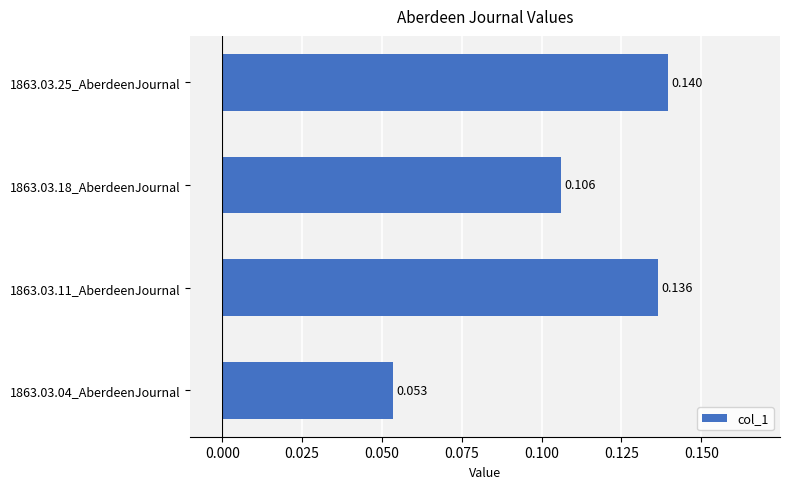

List the labels in order of value, smallest first.

1863.03.04_AberdeenJournal, 1863.03.18_AberdeenJournal, 1863.03.11_AberdeenJournal, 1863.03.25_AberdeenJournal